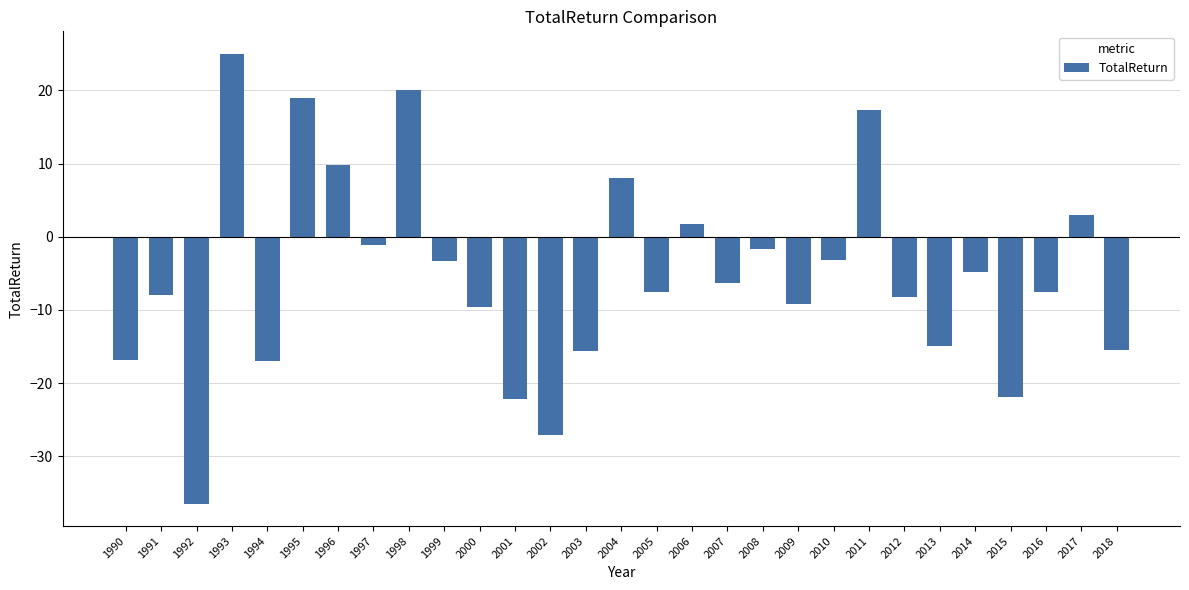

At which category does the chart reach its peak across all series?

1993